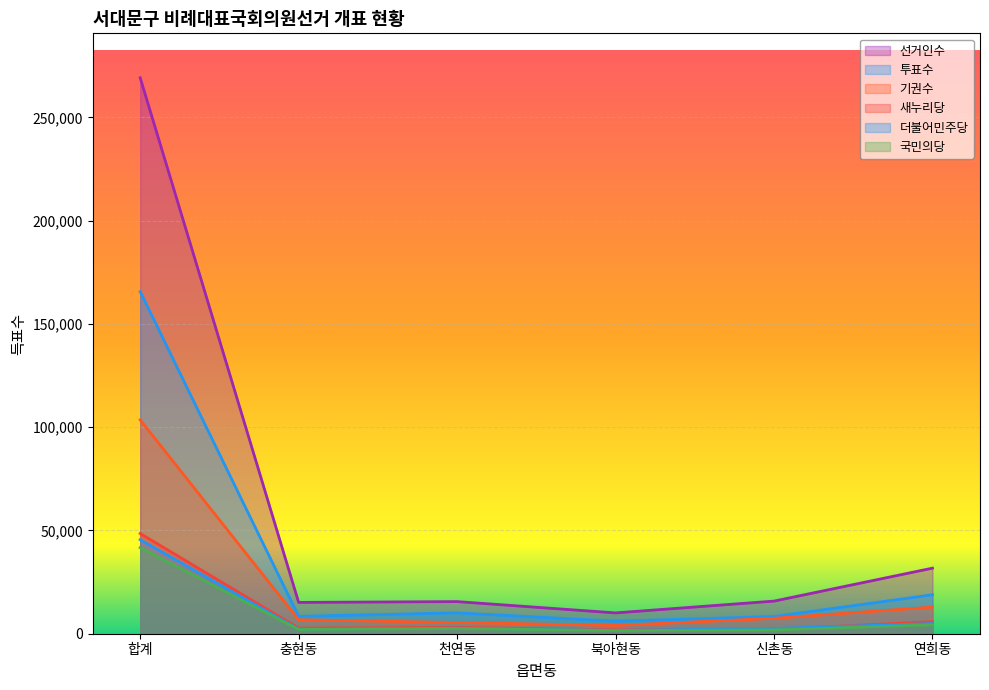

How many data points in 더불어민주당 are less than 2694?

3